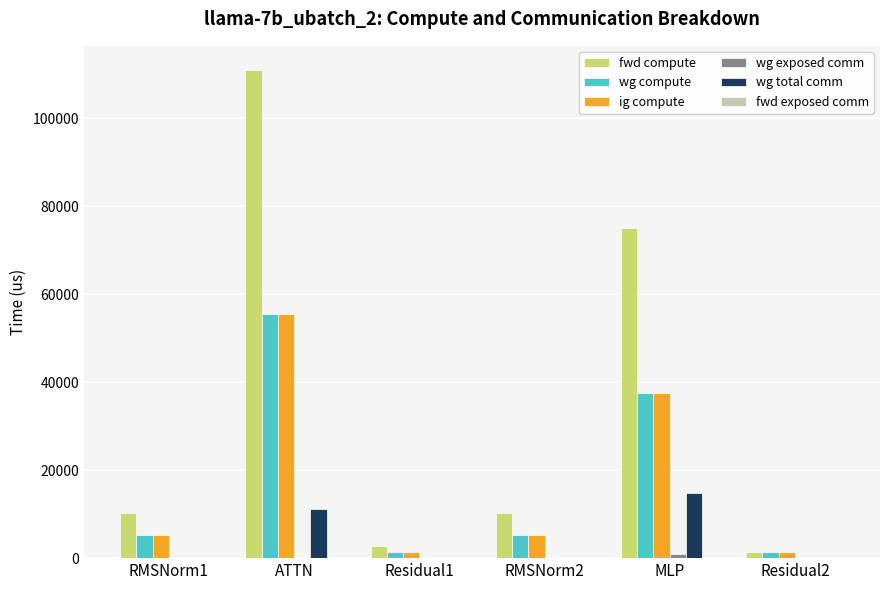

What is the average value of the fwd compute series?

35150.7